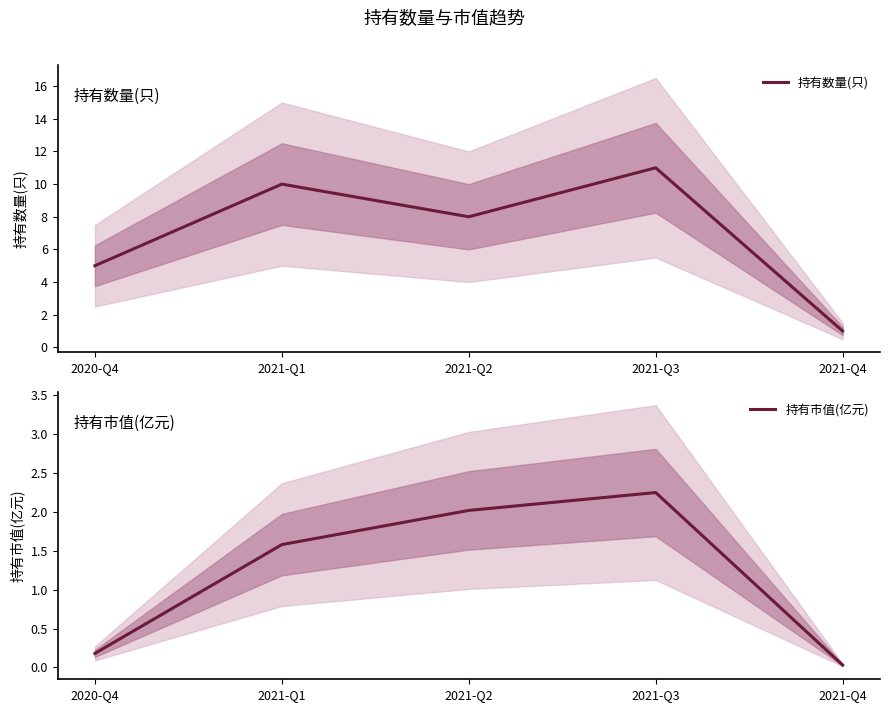

True or false: 持有市值(亿元) has more than 1 points higher than both neighbors.

False